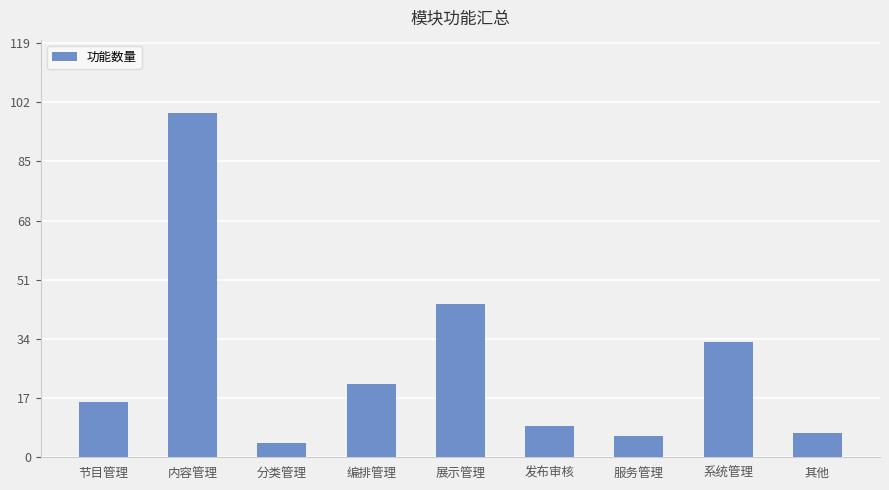

At which category does the chart reach its peak across all series?

内容管理